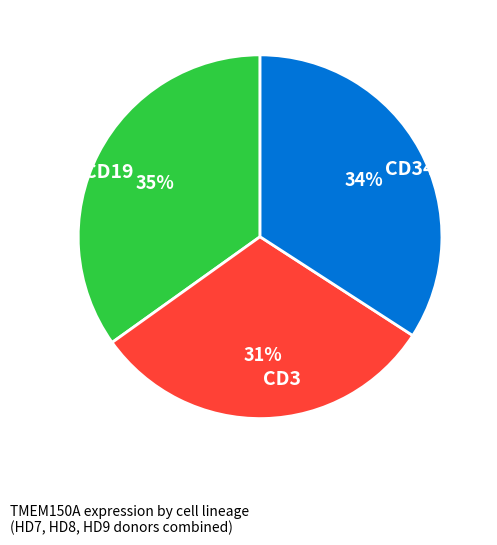

Is there a majority slice in this chart?

No